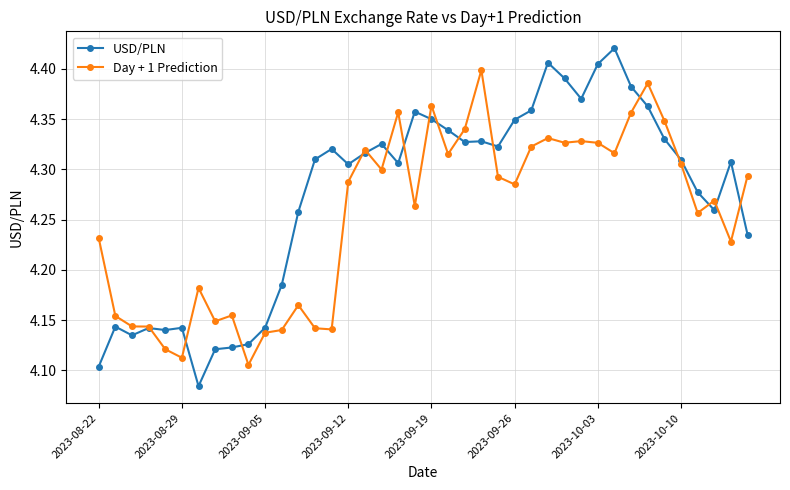

How many USD/PLN values are between 4 and 5?

40